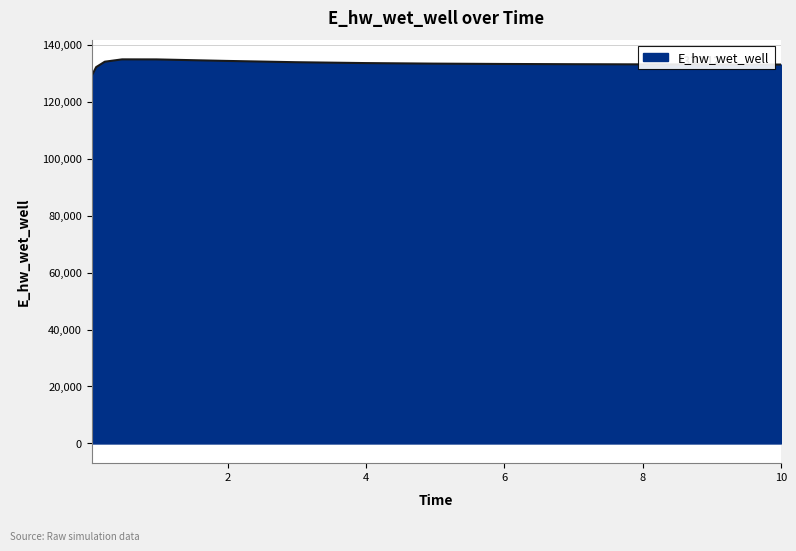

What is the smallest value displayed?

129146.2